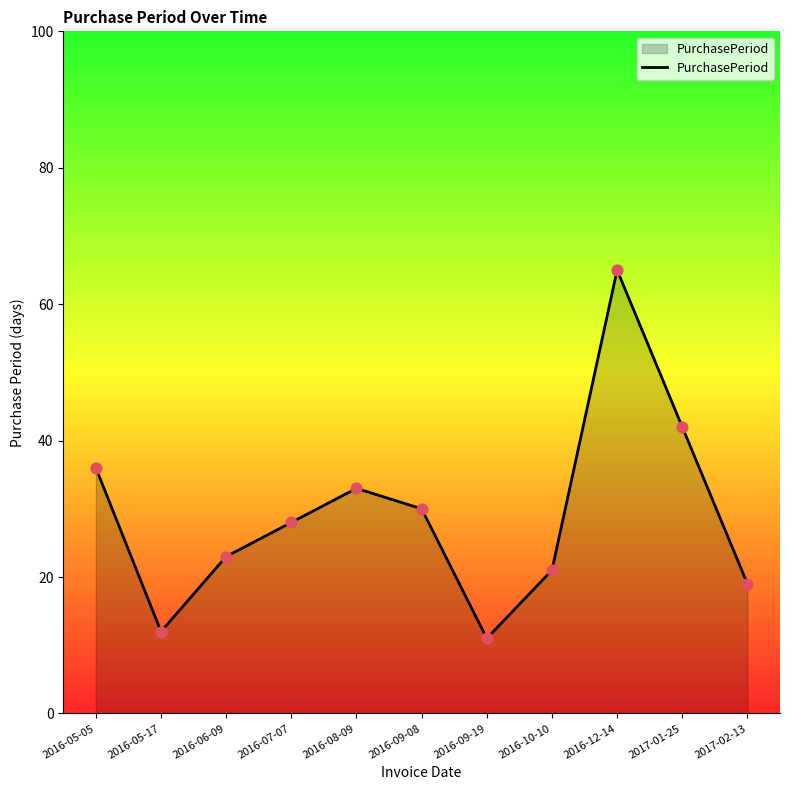

What is the ratio of the value at 2016-12-14 to the value at 2017-01-25?

1.5